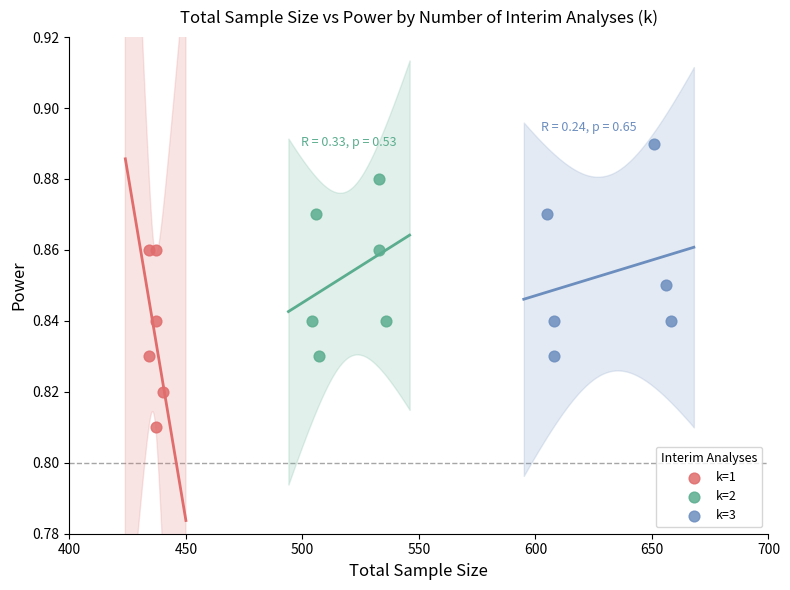

Which series has the largest Y range (max minus min)?

k=3